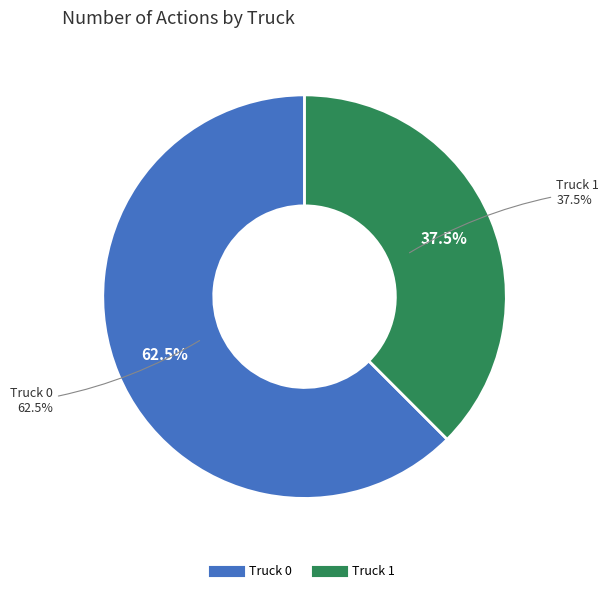

What percentage is the Truck 1 slice, to the nearest percent?

38%